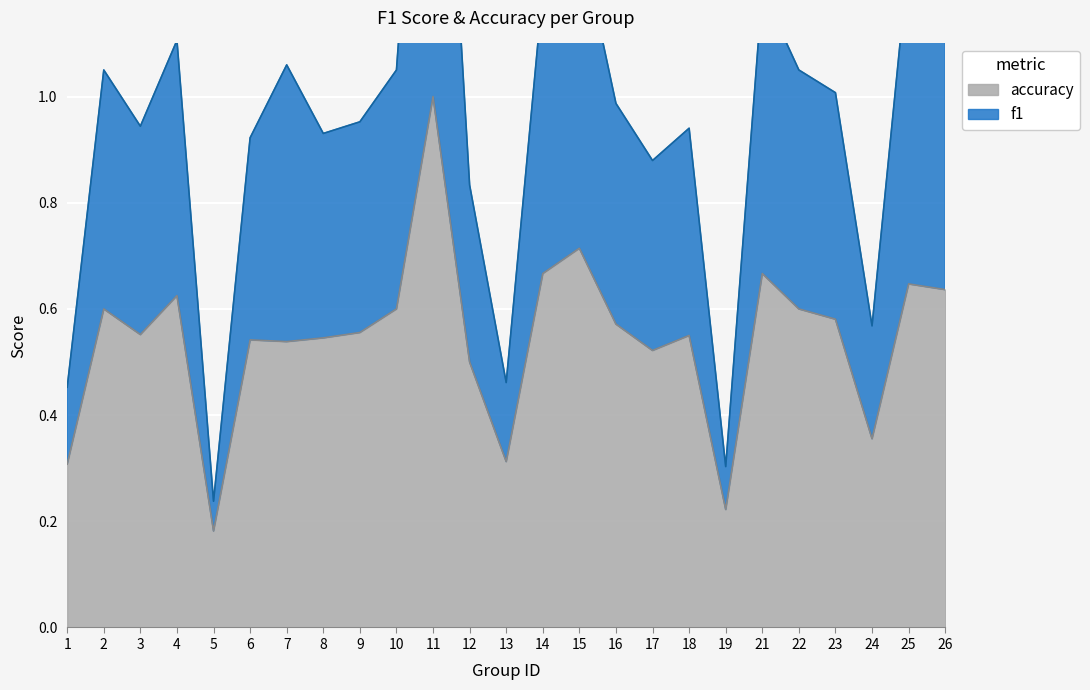

What is the value of the f1 point at the 12th from the left?

0.8